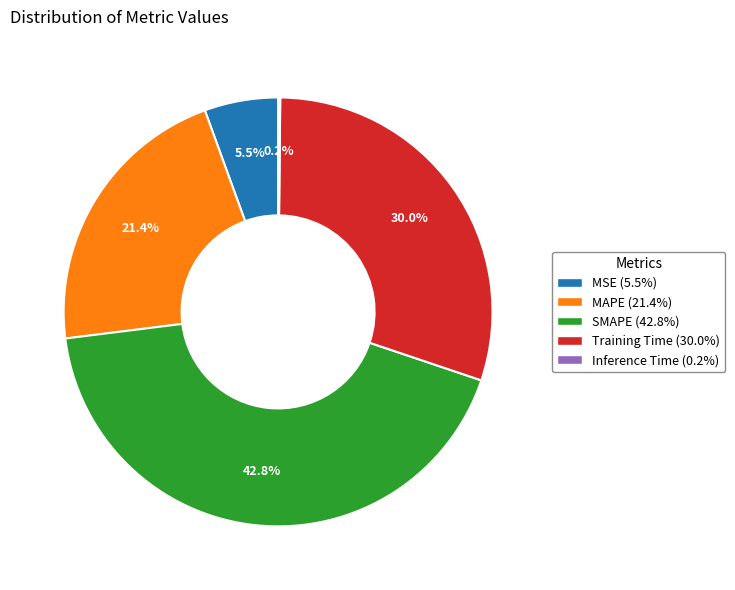

To the nearest percent, what percentage of the pie is SMAPE?

43%